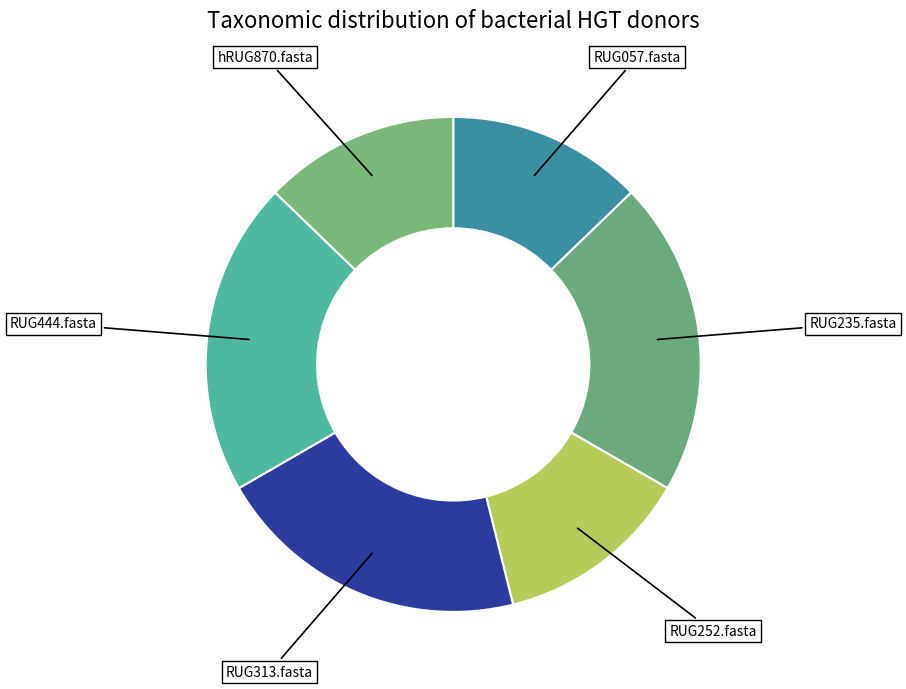

How many slices are in this pie chart?

6